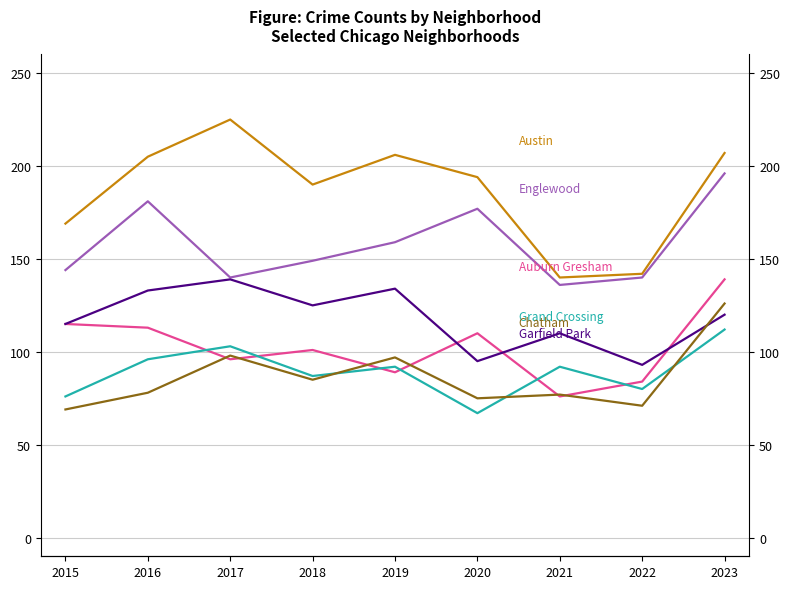

The Englewood series shows 144 at 2015. True or false?

True